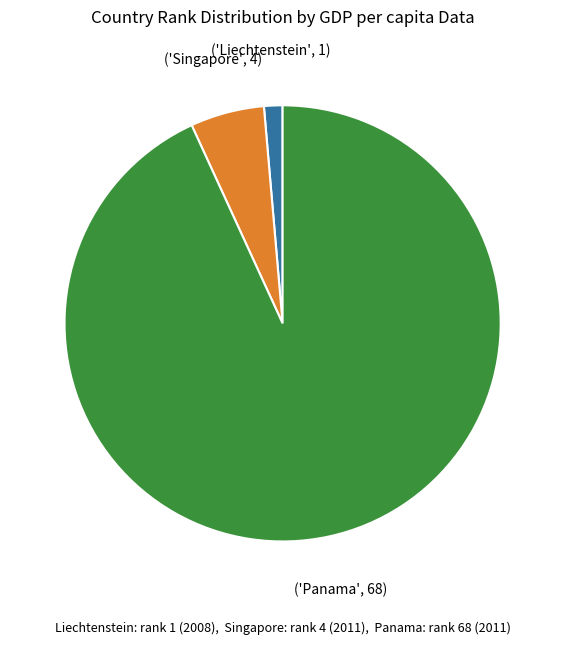

Is there any slice that represents more than half of the pie?

Yes